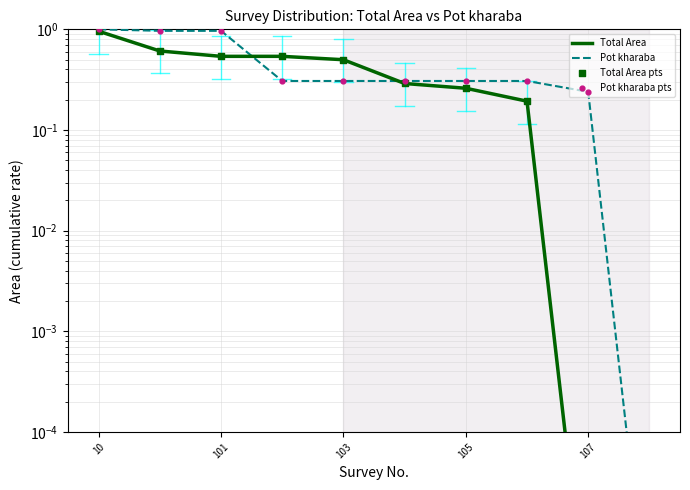

Which series contains the highest Y value?

Pot kharaba